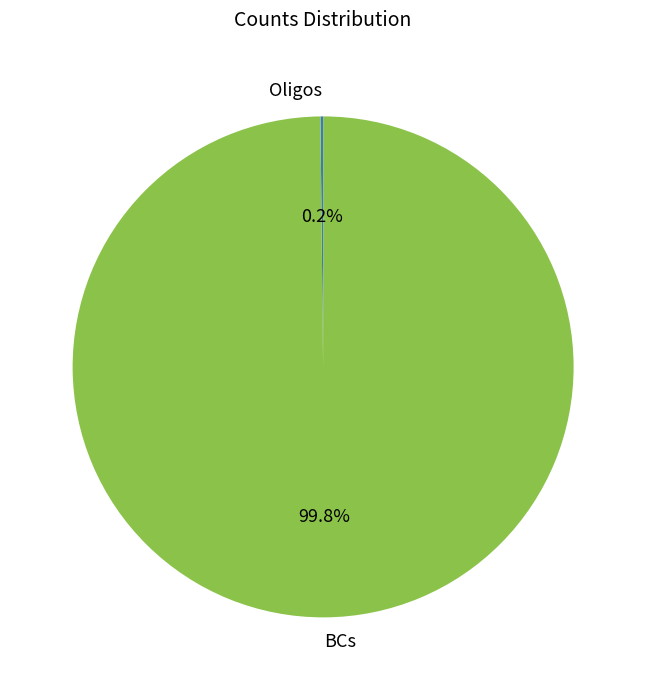

True or false: BCs accounts for 100% of the total.

True